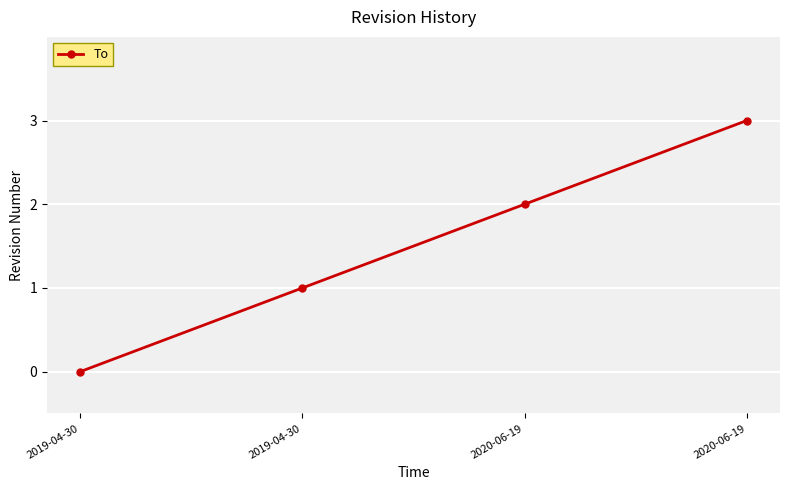

Read the value at 2020-06-19.

2